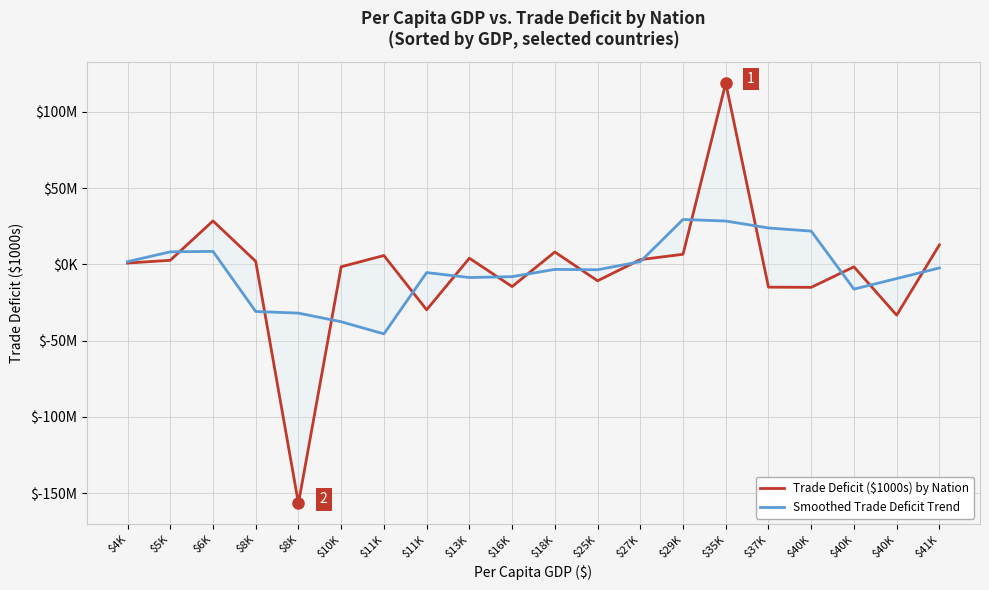

What is the label of the 15th point from the right?

$10K